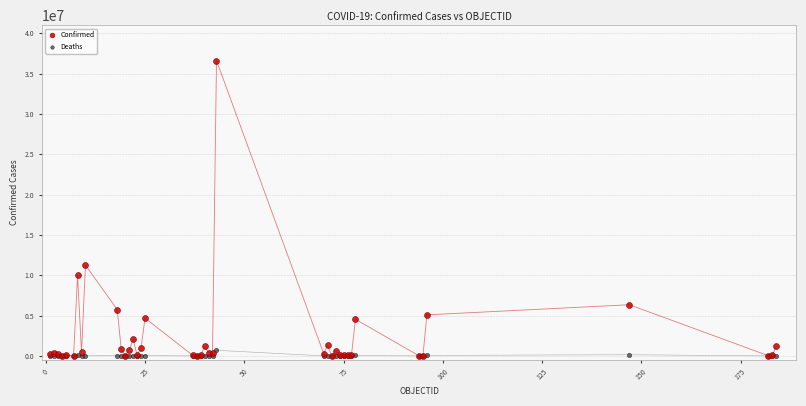

Across all series, what Y value is closest to 18314060?

11247412